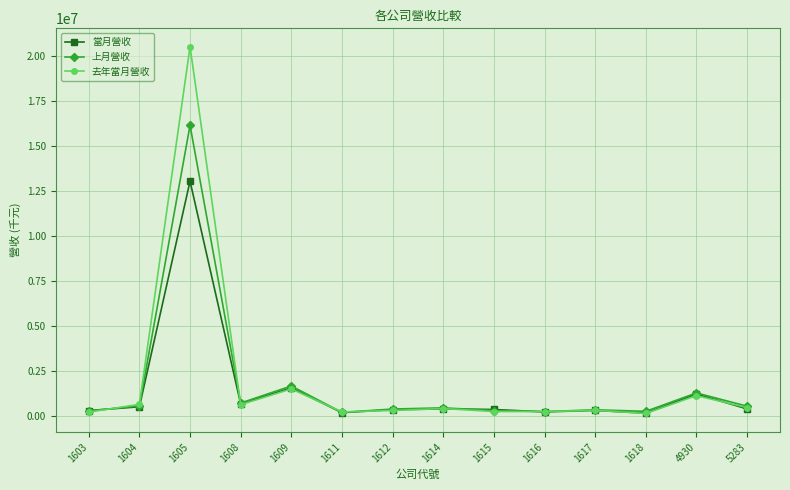

Does the chart have visible grid lines?

Yes